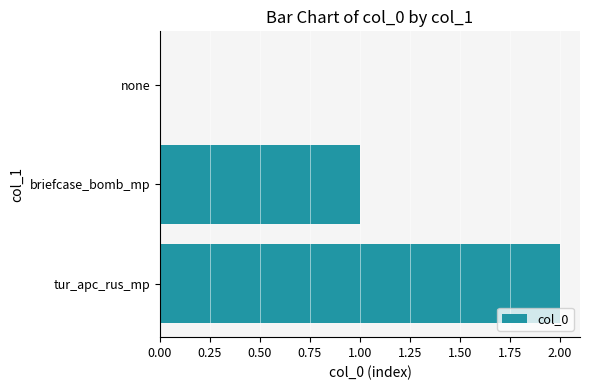

At which category does the chart reach its peak across all series?

tur_apc_rus_mp